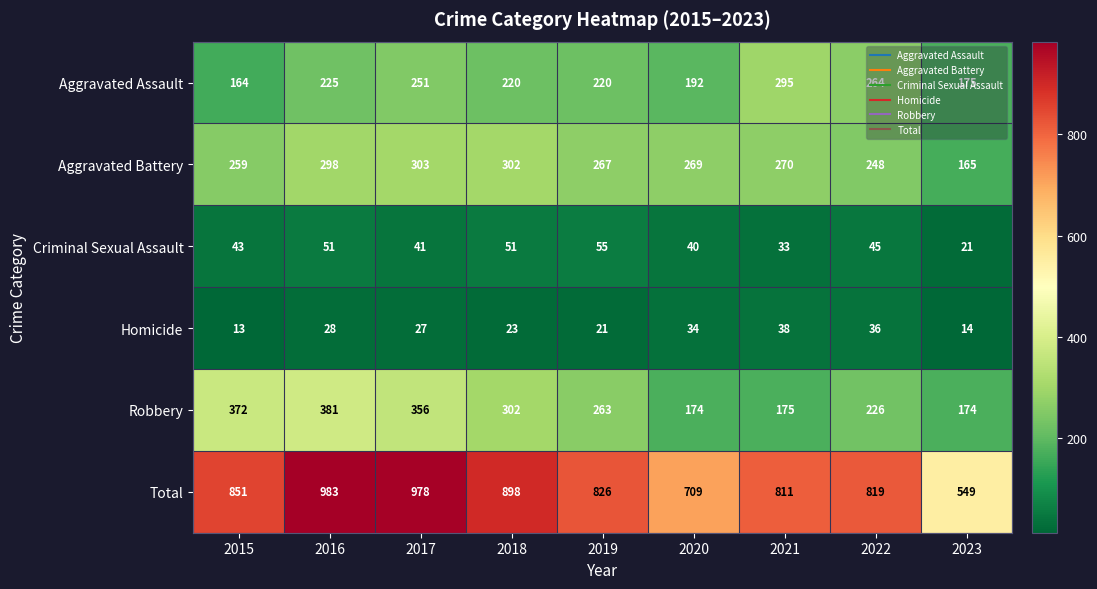

What is the maximum value shown in the chart?

983